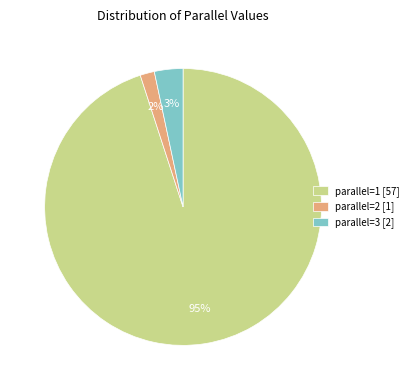

How many segments does this pie chart have?

3